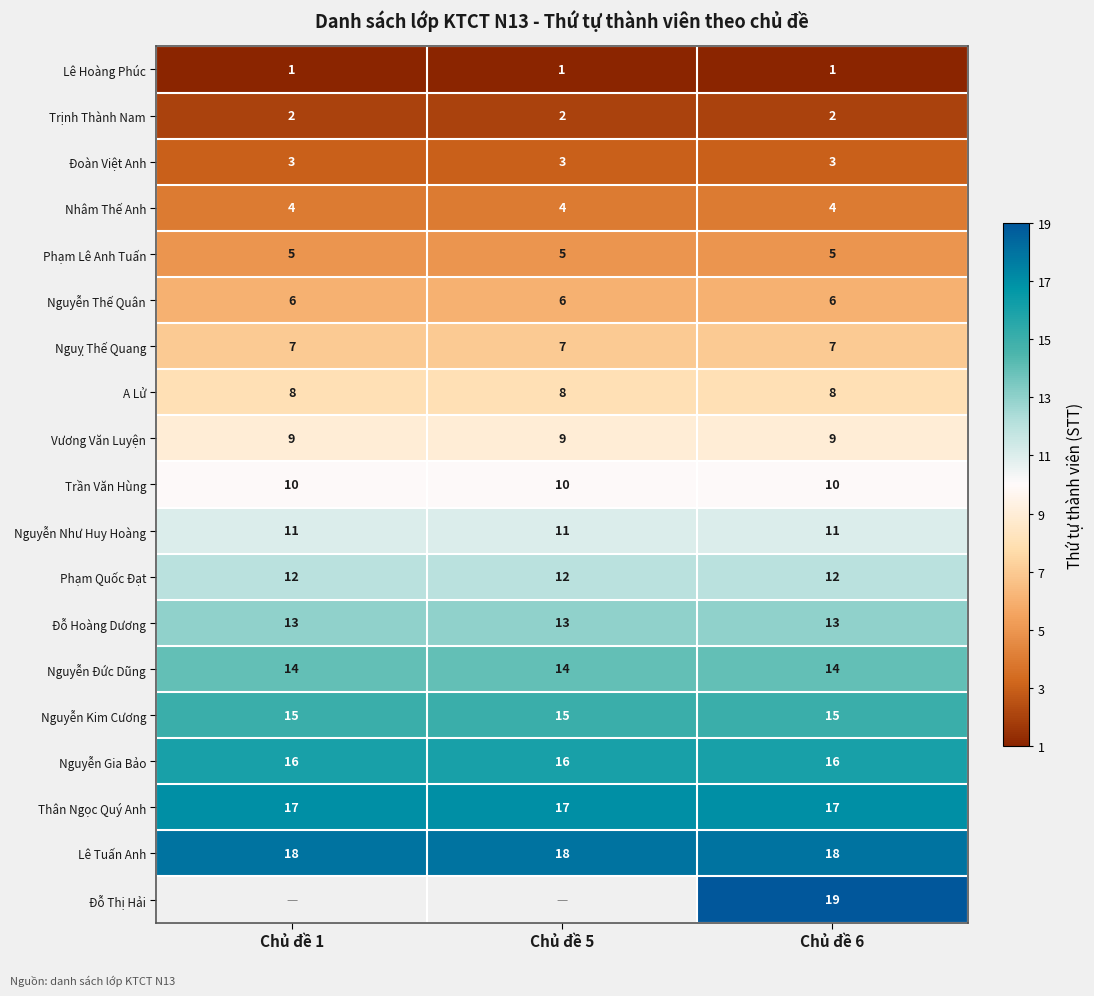

The A Lử series shows 8 at Chủ đề 1. True or false?

True